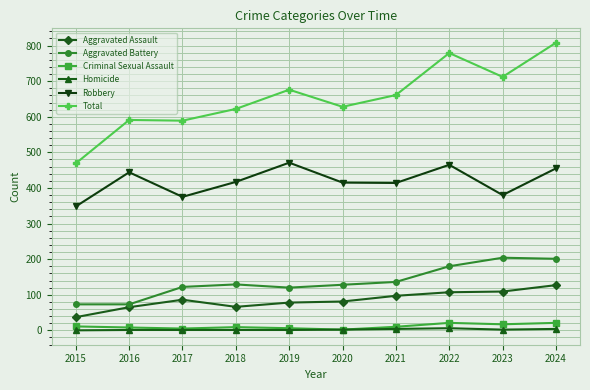

The Aggravated Assault series shows 81 at 2020. True or false?

True